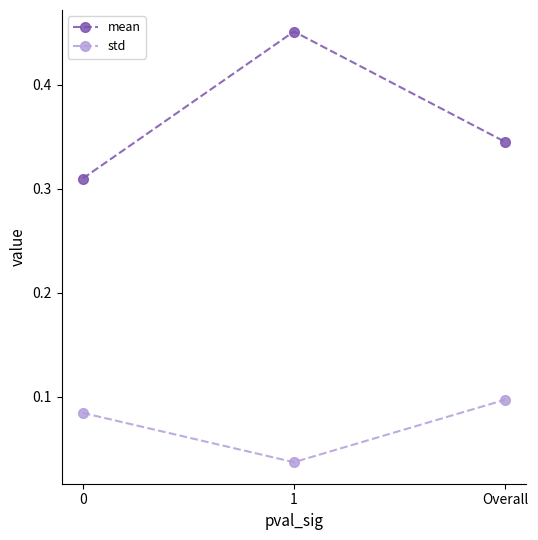

Rank the series by their maximum value, from lowest to highest.

std, mean